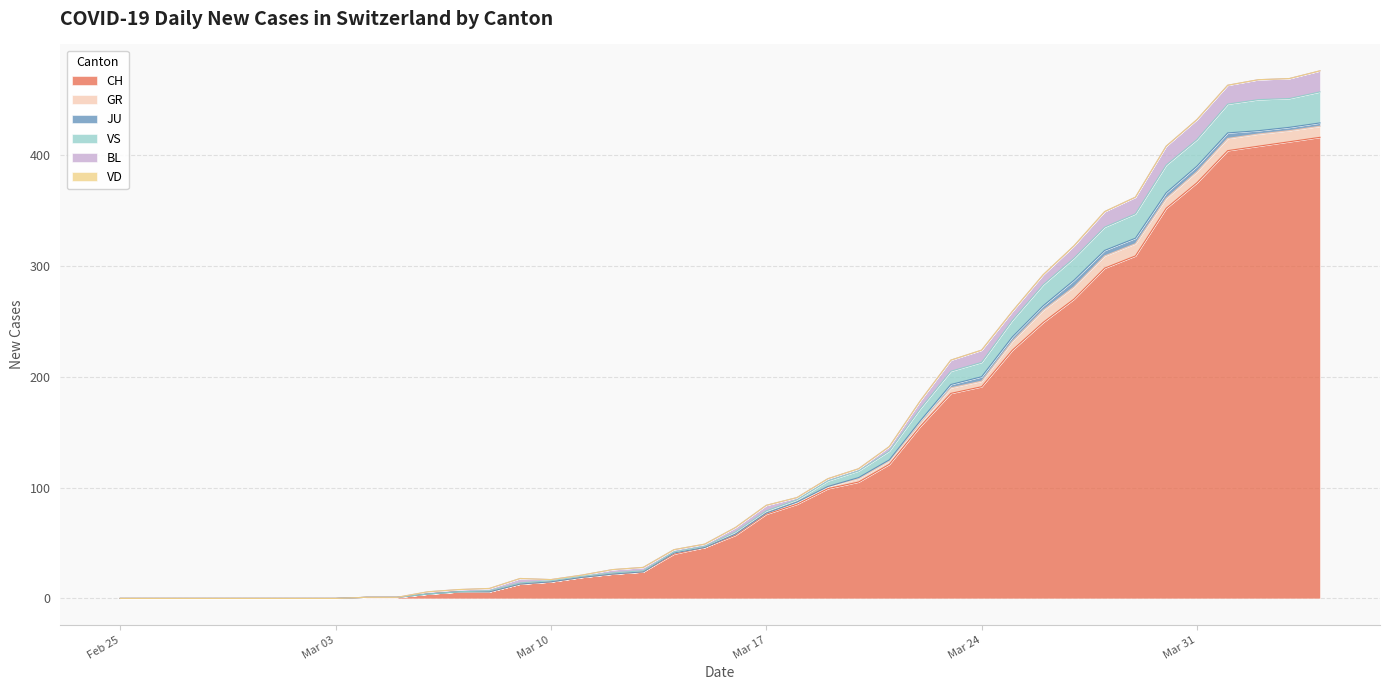

Reading left to right, transcribe all the data shown in this chart.

CH: 0	0	0	0	0	0	0	0	1	1	4	6	6	13	15	19	22	24	40	46	57	76	85	99	105	121	155	185	191	224	249	270	298	309	352	375	404	408	412	416
GR: 0	0	0	0	0	0	0	0	0	0	0	0	0	0	0	0	0	0	1	0	1	1	2	2	3	3	3	5	5	8	11	11	11	11	9	10	11	11	10	10
JU: 0	0	0	0	0	0	0	0	0	0	0	0	0	0	0	0	0	0	0	0	0	0	0	0	1	1	2	3	4	4	4	6	5	5	5	5	5	3	3	3
VS: 0	0	0	0	0	0	0	0	0	0	0	0	1	1	1	1	1	1	1	1	2	2	2	5	6	8	11	12	13	15	19	20	21	22	25	24	26	28	26	28
BL: 0	0	0	0	0	0	0	0	0	0	2	2	2	4	1	1	3	3	2	2	4	5	2	2	2	4	7	10	11	8	9	11	14	15	17	18	17	18	18	19
VD: 0	0	0	0	0	0	0	0	0	0	0	0	0	0	0	0	0	0	0	0	0	0	0	0	0	0	0	0	0	0	0	0	0	0	0	0	0	0	0	0